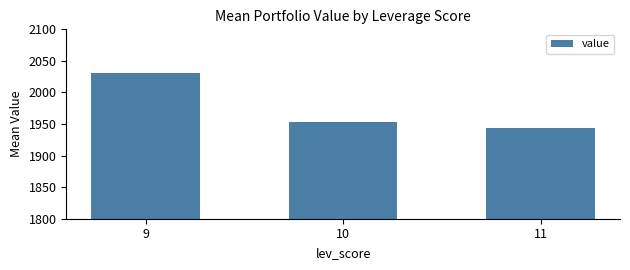

What is the maximum value shown in the chart?

2031.4